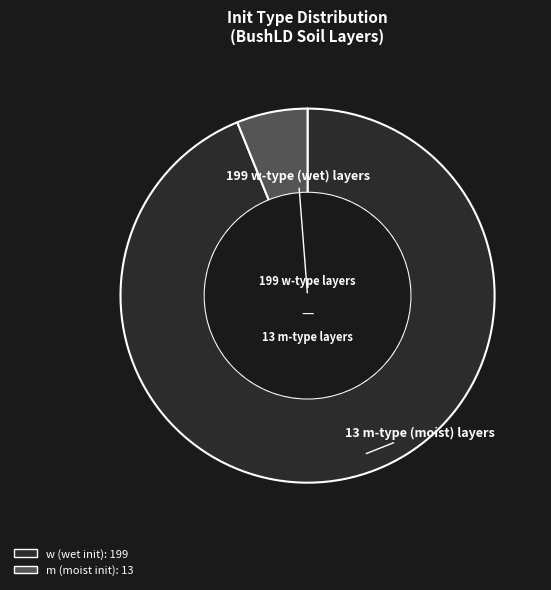

Between w and m, which is larger?

w